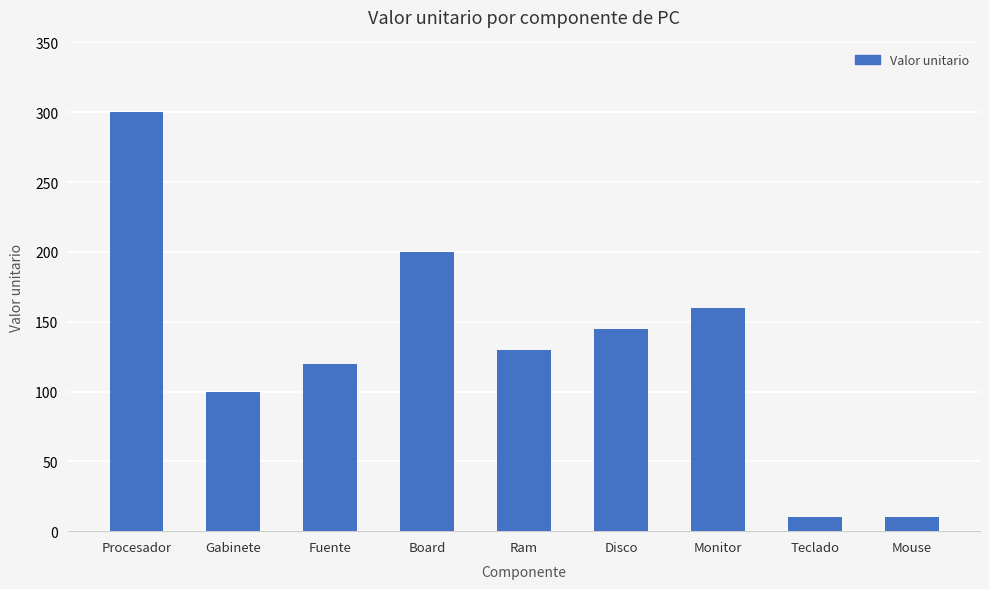

Is it true that the value at Gabinete is 100?

True